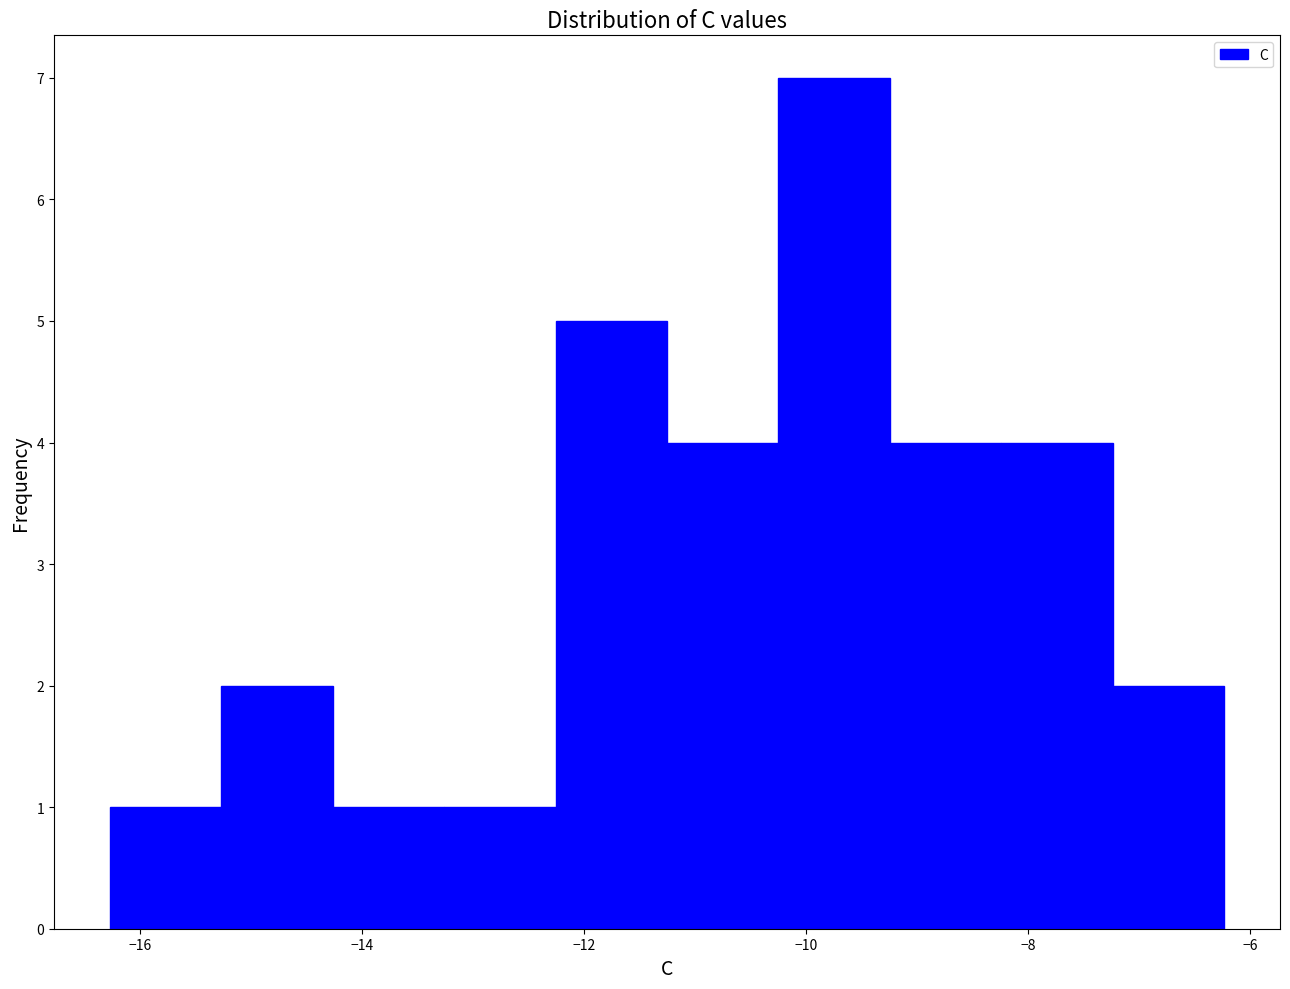

How tall is the bar that spans -15.2 to -14.2 on the x-axis? Neither the bar edges nor the heights are printed on the chart, so give them approximately, as read against the axes.

2